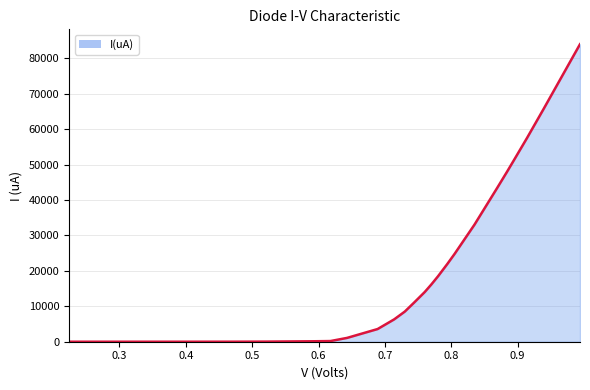

What is the maximum value shown in the chart?

83950.0